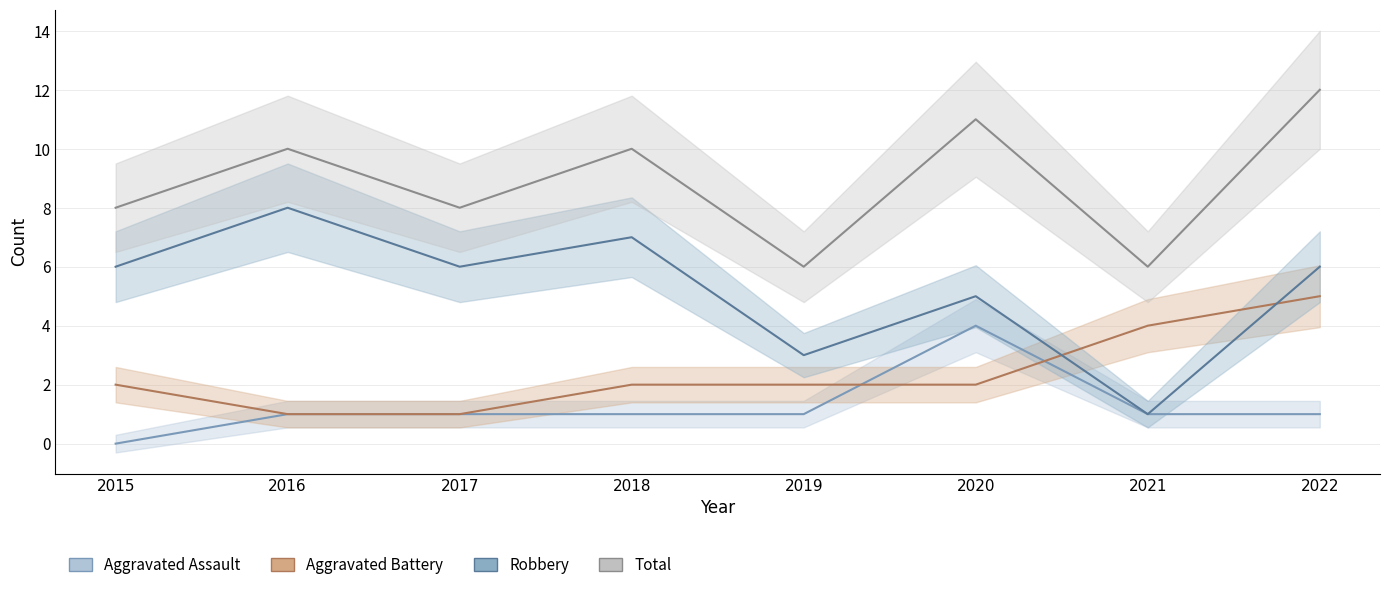

Reading right to left, what are all the values shown in this chart?

Aggravated Assault: 2022=1	2021=1	2020=4	2019=1	2018=1	2017=1	2016=1	2015=0
Aggravated Battery: 2022=5	2021=4	2020=2	2019=2	2018=2	2017=1	2016=1	2015=2
Robbery: 2022=6	2021=1	2020=5	2019=3	2018=7	2017=6	2016=8	2015=6
Total: 2022=12	2021=6	2020=11	2019=6	2018=10	2017=8	2016=10	2015=8